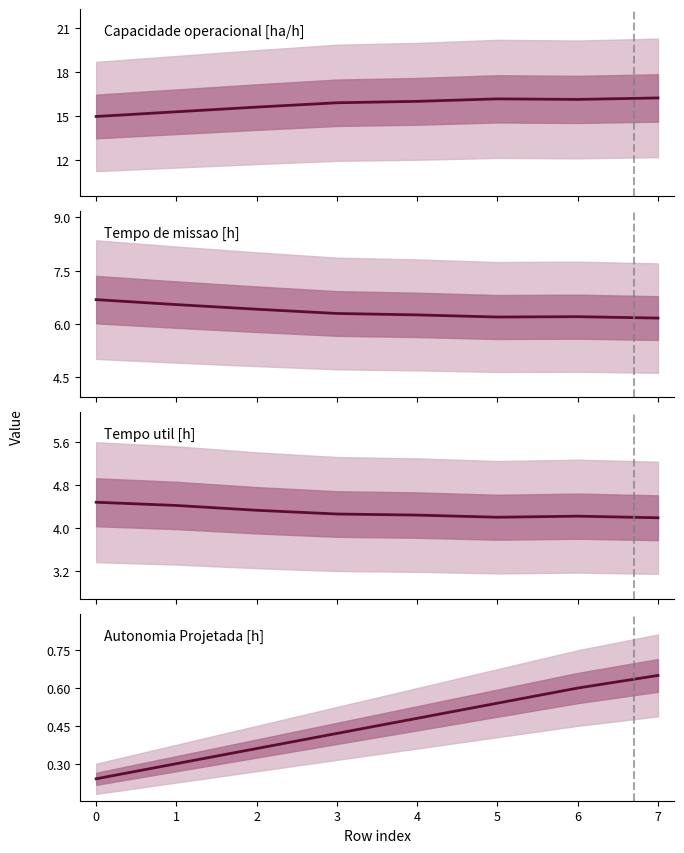

How many interior local peaks does the Tempo de missao [h] series have?

1